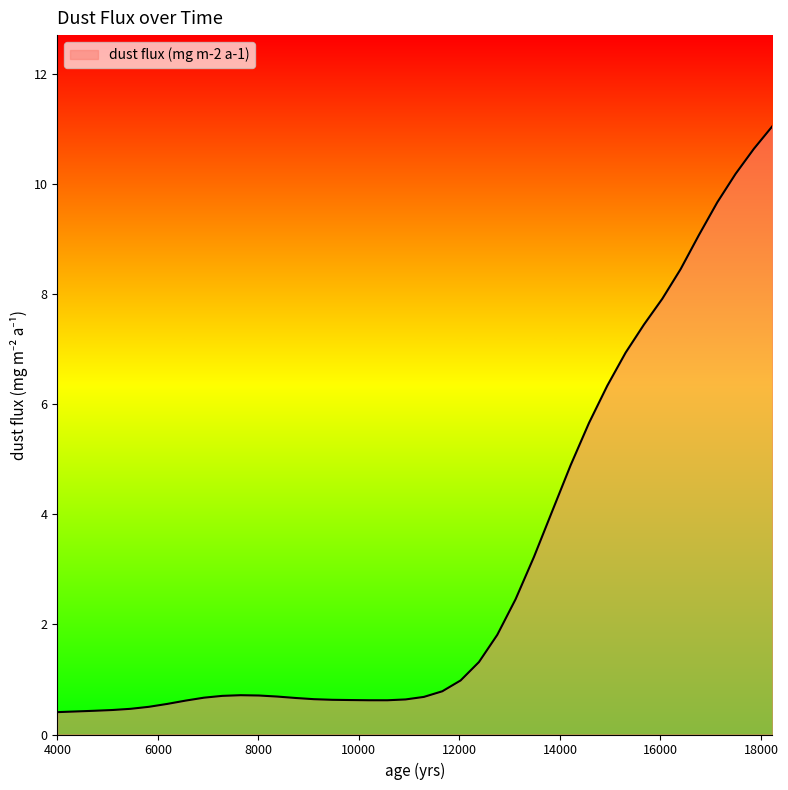

Does the chart display data point markers on the line(s)?

No